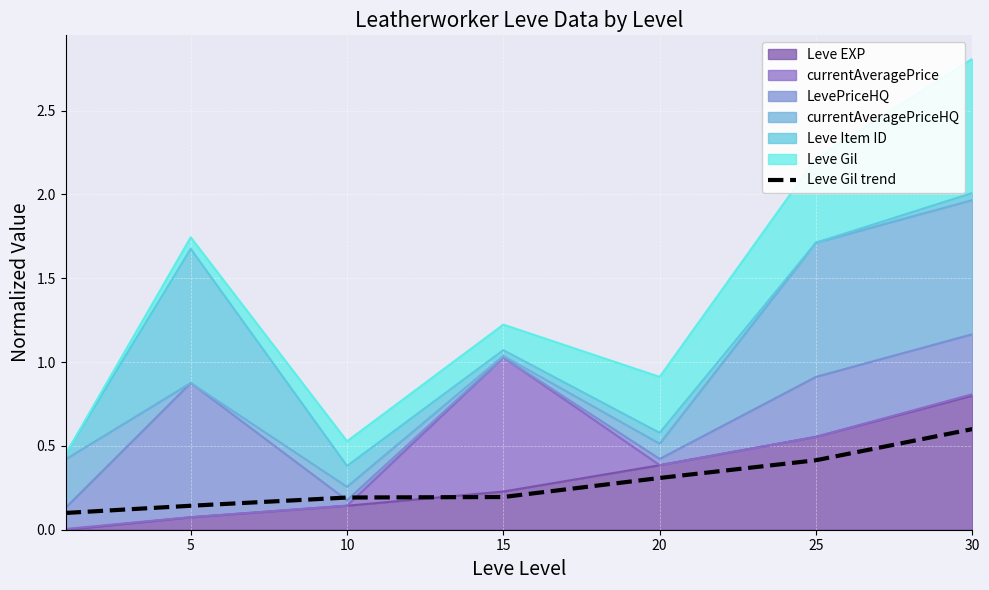

What is the minimum value shown in the chart?

0.1